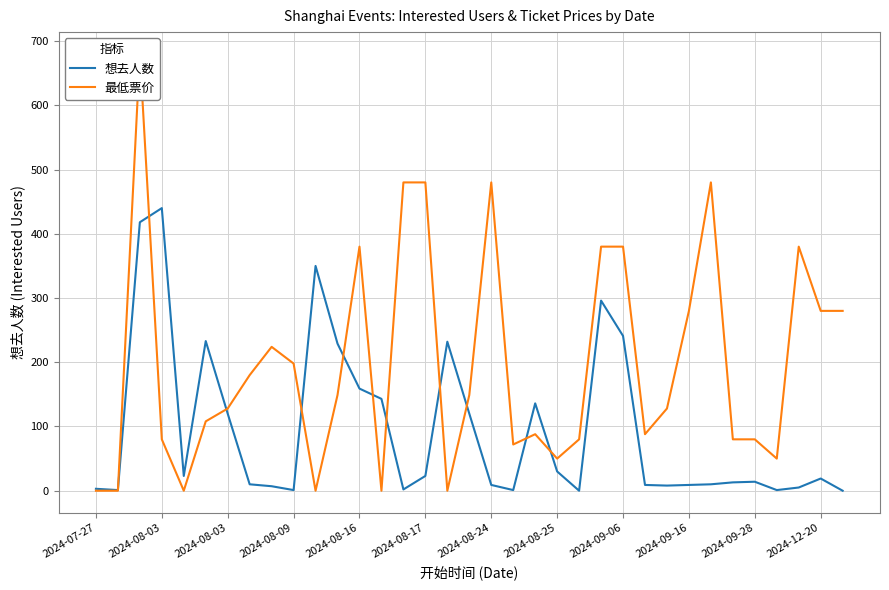

Reading left to right, list all the values displayed in this chart.

想去人数: 3	1	418	440	23	233	120	10	7	1	350	229	159	143	2	23	232	120	9	1	136	30	0	296	241	9	8	9	10	13	14	1	5	19	0
最低票价: 0	0	680	80	0	108	128	180	224	198	0	149	380	0	480	480	0	149	480	72	88	50	80	380	380	88	128	280	480	80	80	50	380	280	280